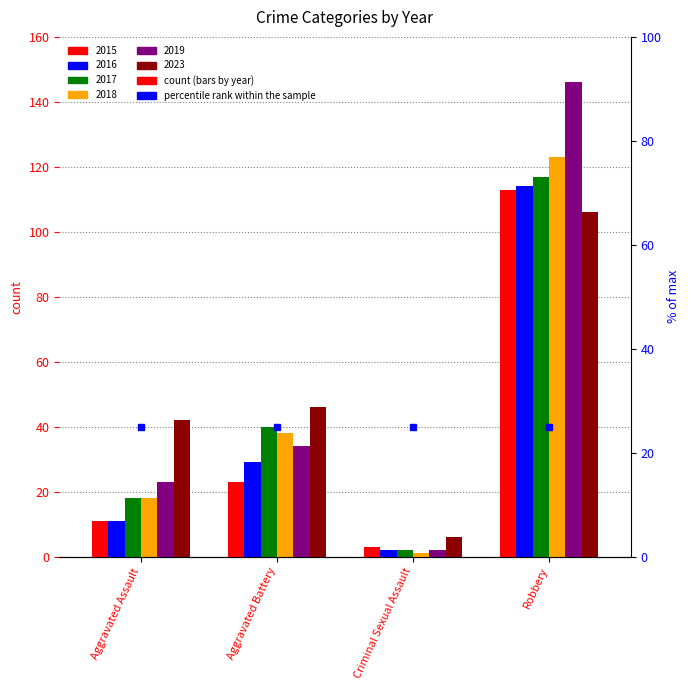

Which label corresponds to the largest value in the chart?

Robbery